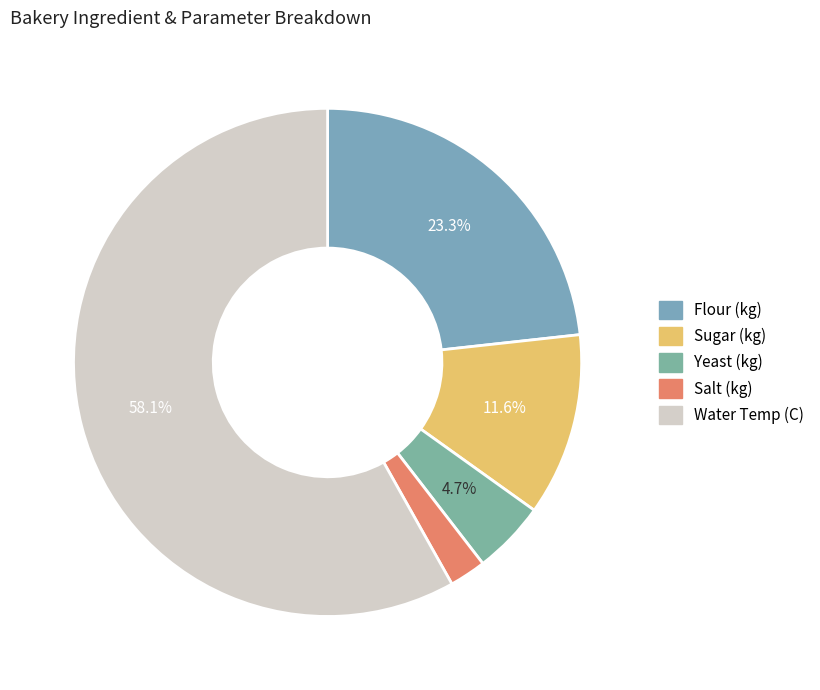

To the nearest percent, what is the combined percentage of Salt (kg) and Sugar (kg)?

14%